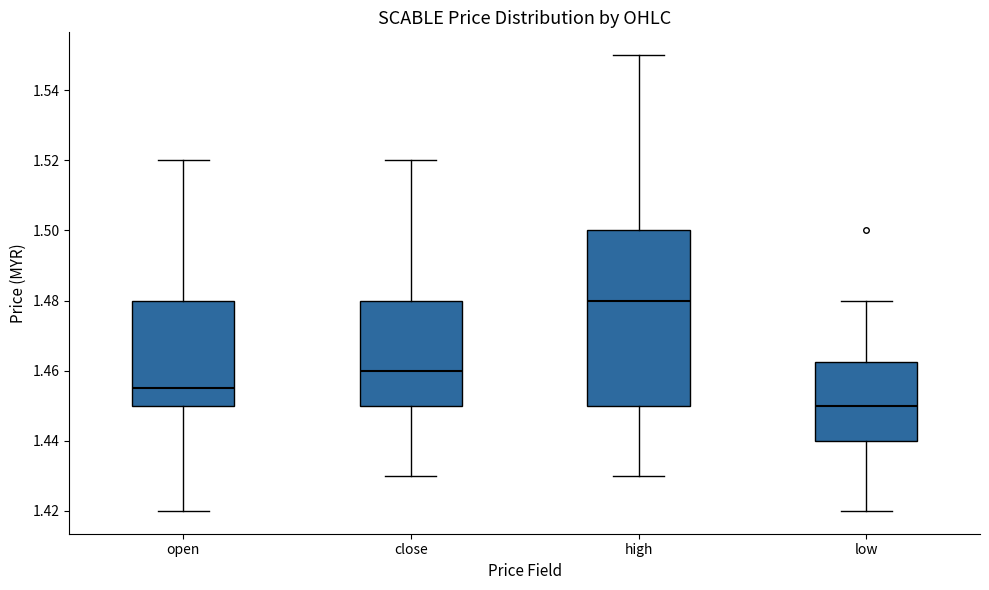

Comparing the boxes themselves (not the whiskers), which one is the tallest?

high